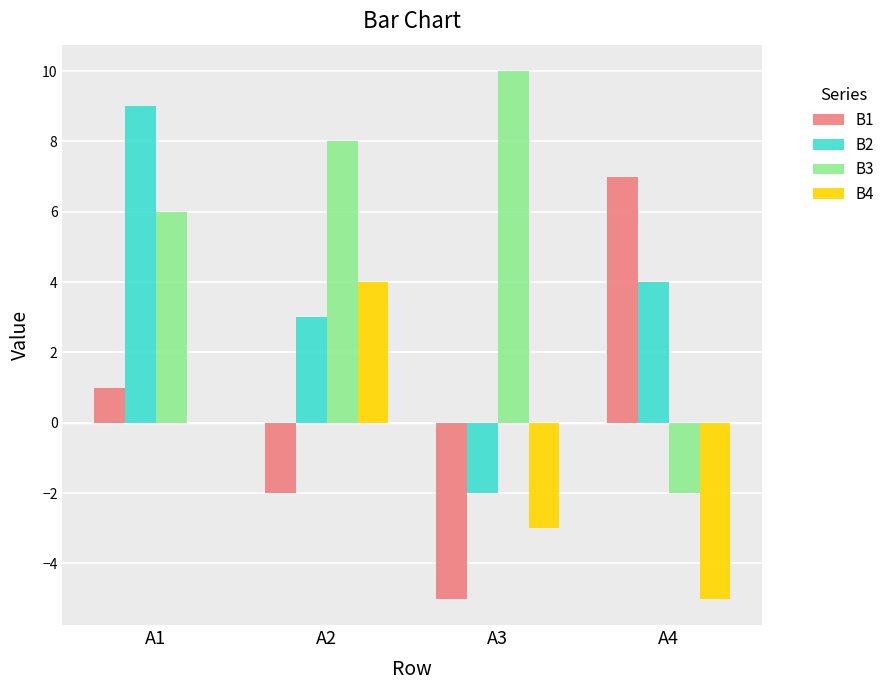

Count the number of data series in this chart.

4